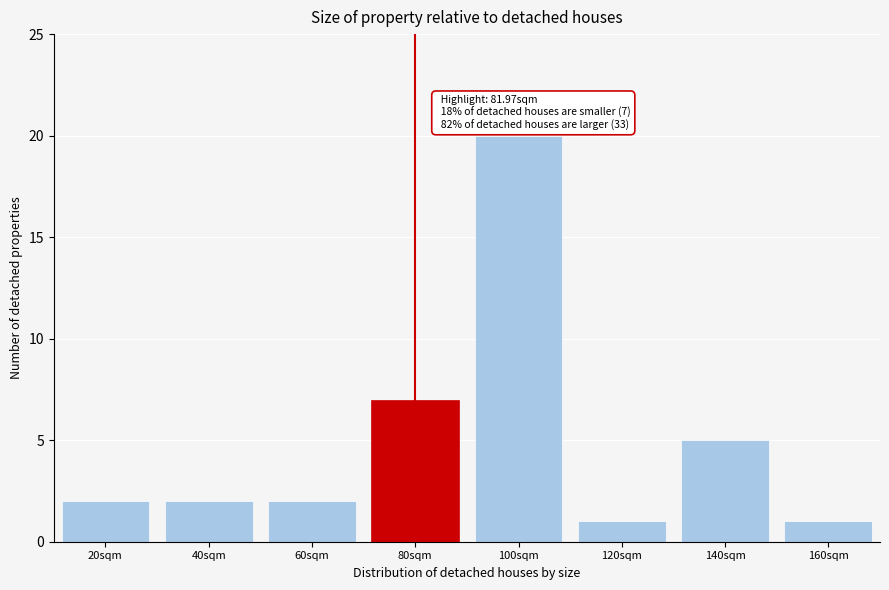

Reading right to left, transcribe all the data shown in this chart.

160sqm=1	140sqm=5	120sqm=1	100sqm=20	80sqm=7	60sqm=2	40sqm=2	20sqm=2